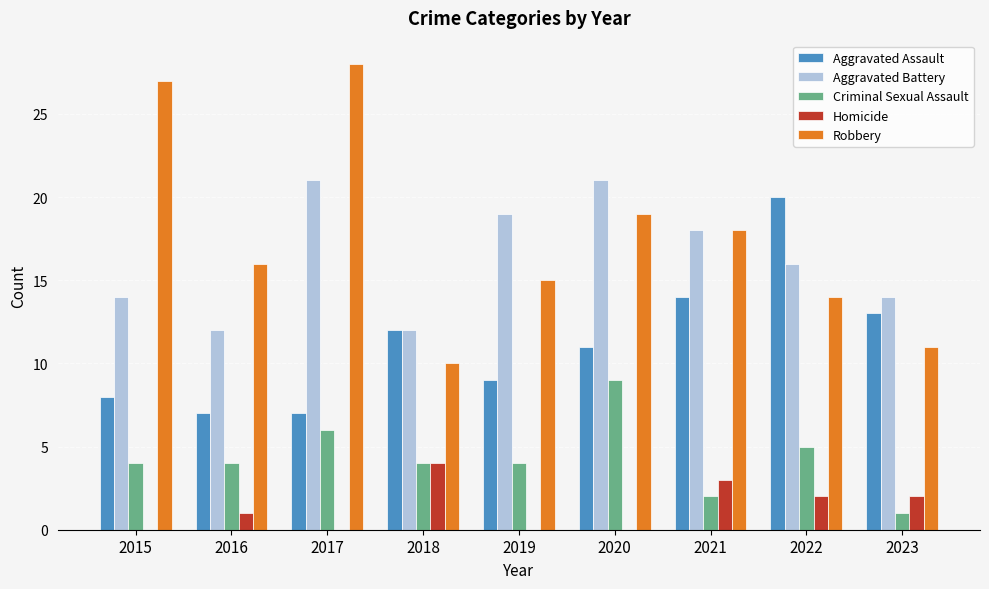

True or false: Robbery has a value of 4 at 2023.

False